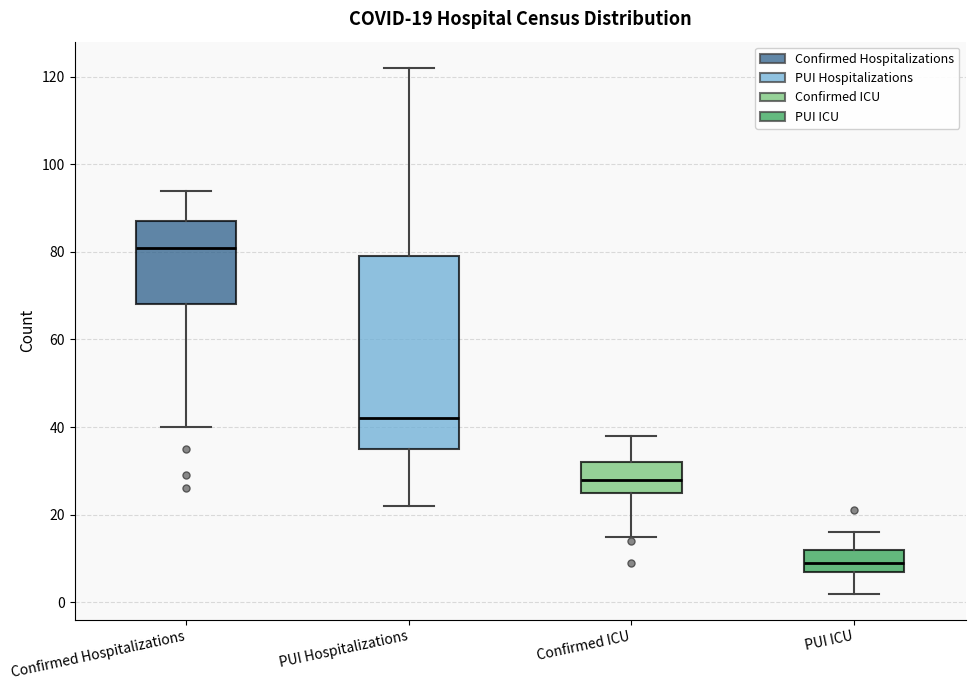

Which box has the highest median line?

Confirmed Hospitalizations